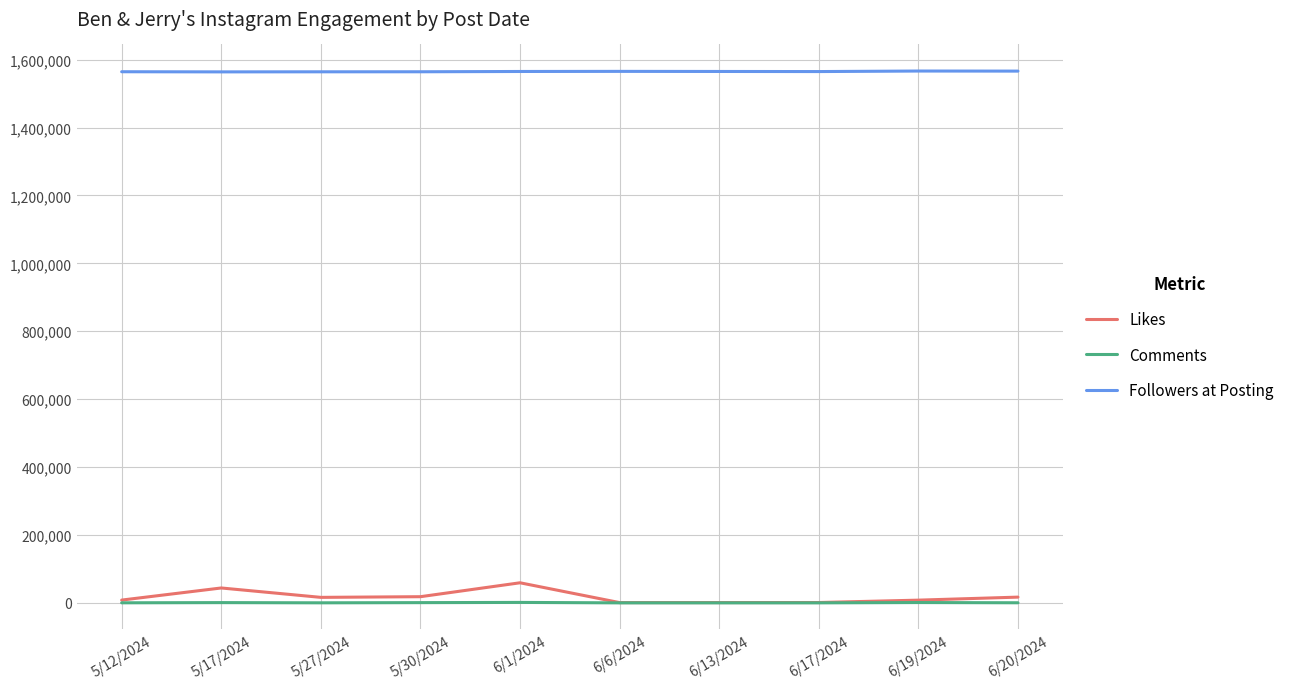

The value of Followers at Posting at 6/6/2024 is 1565369. True or false?

True